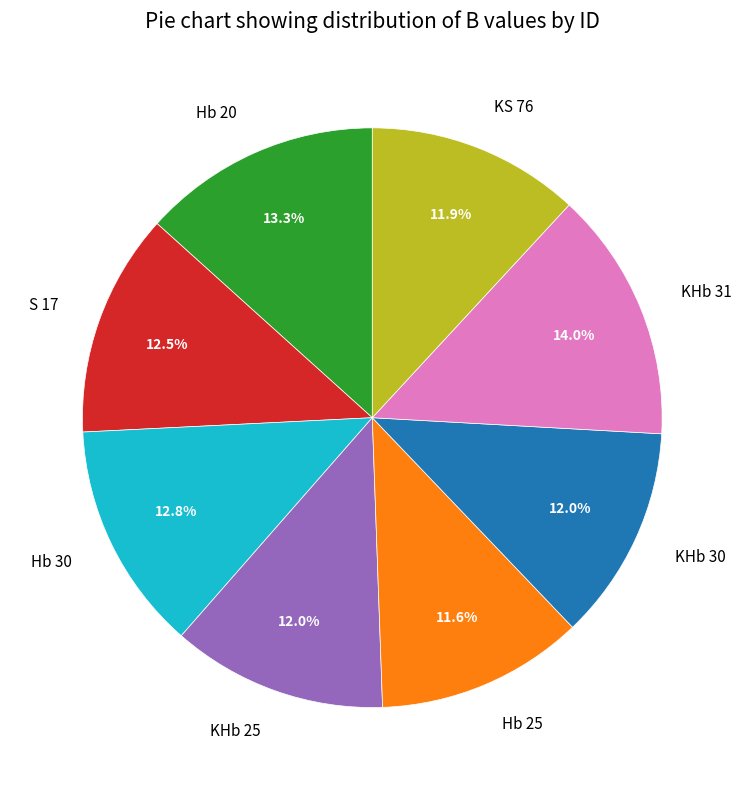

To the nearest percent, what is the difference between the KHb 30 and KHb 31 slice percentages?

2%